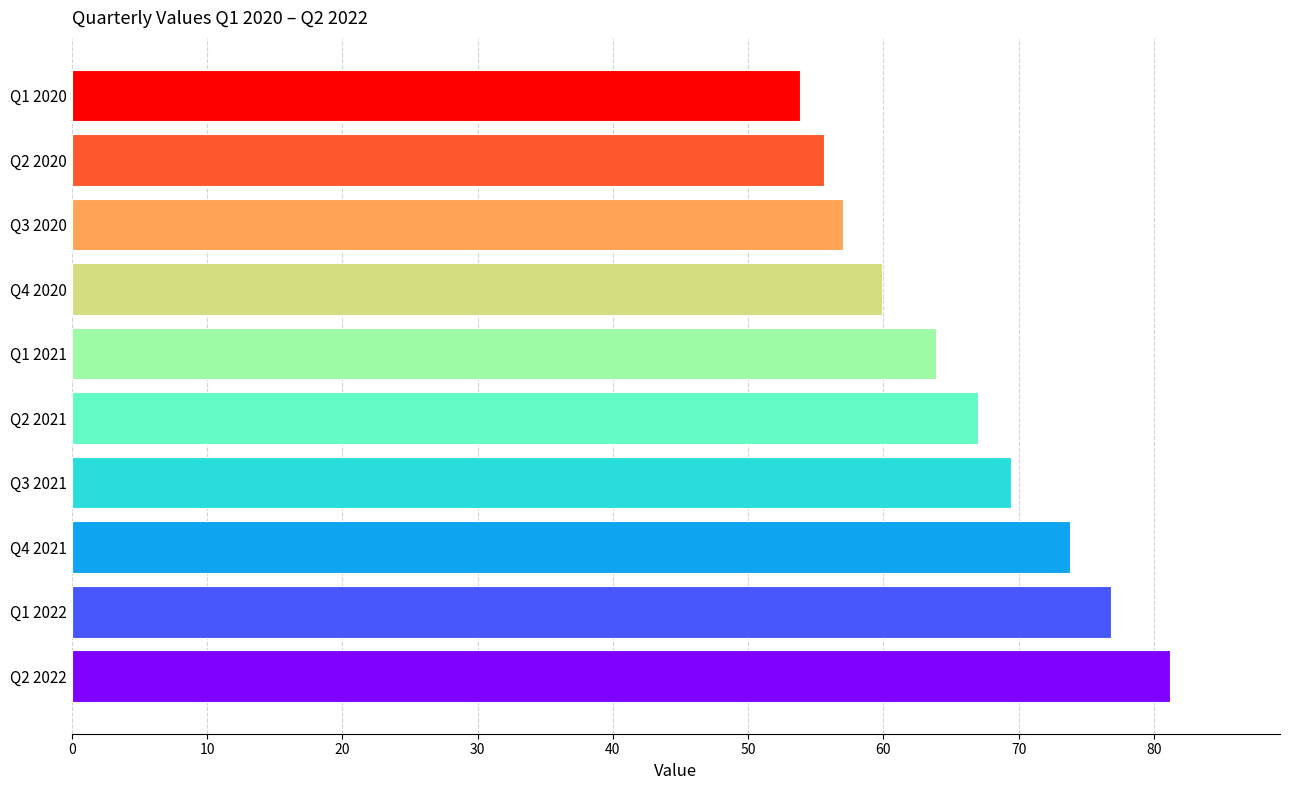

What value does the data have at Q4 2020?

59.9